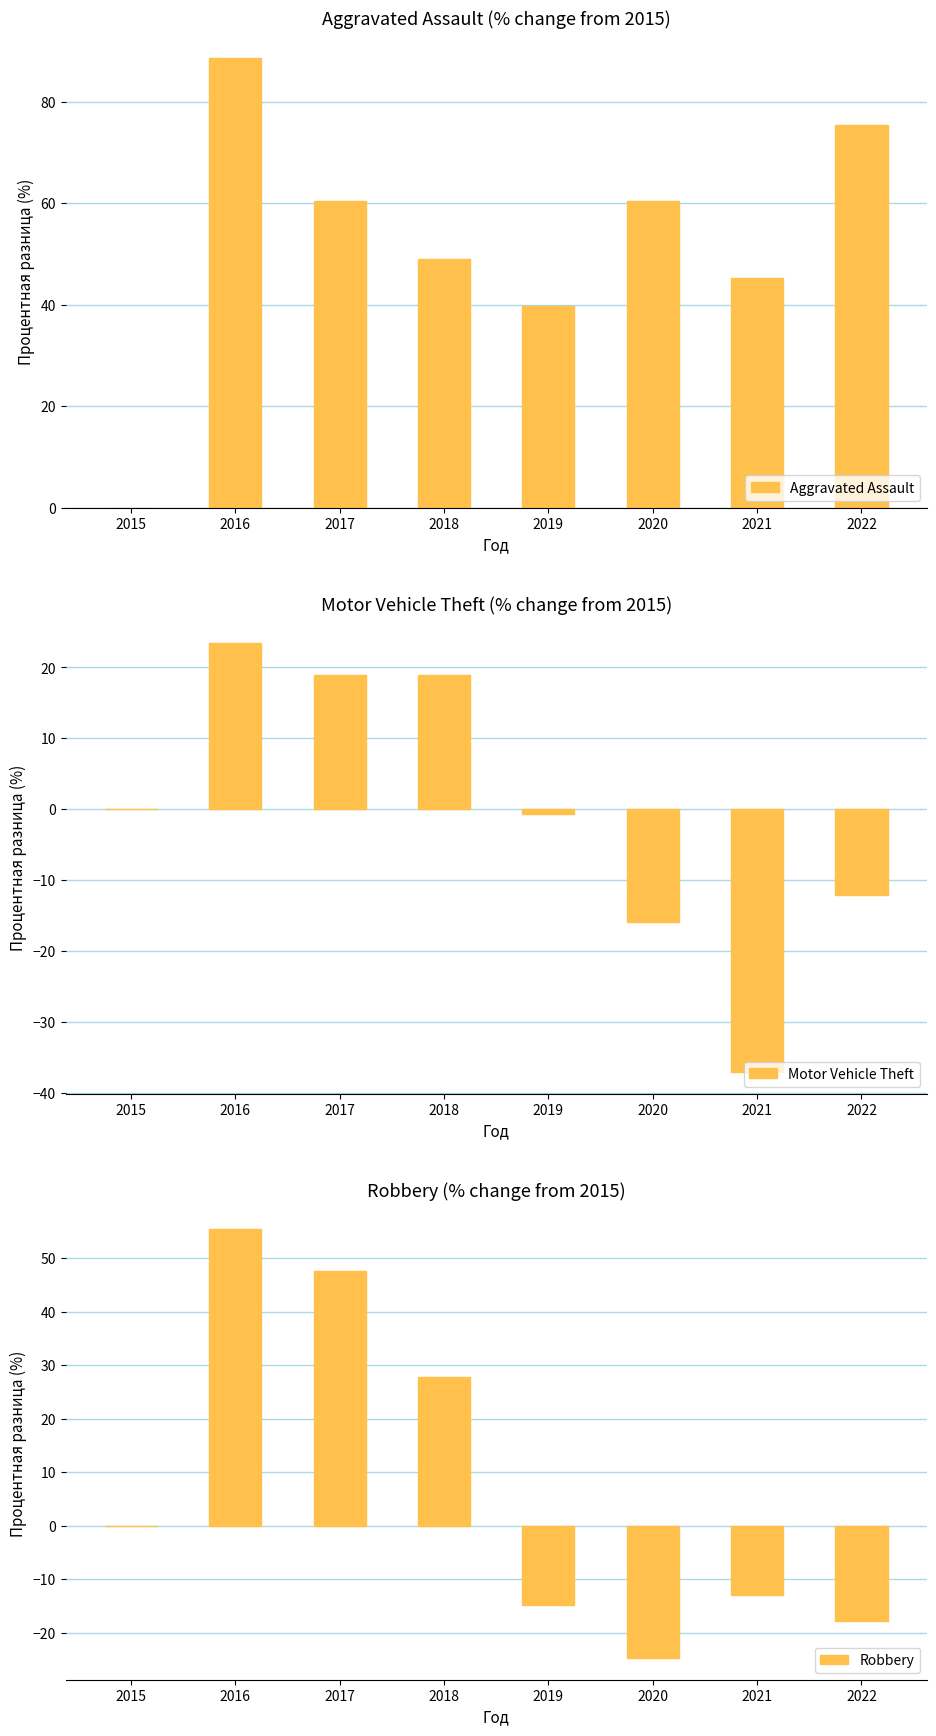

How many data points in Aggravated Assault are above 60?

4